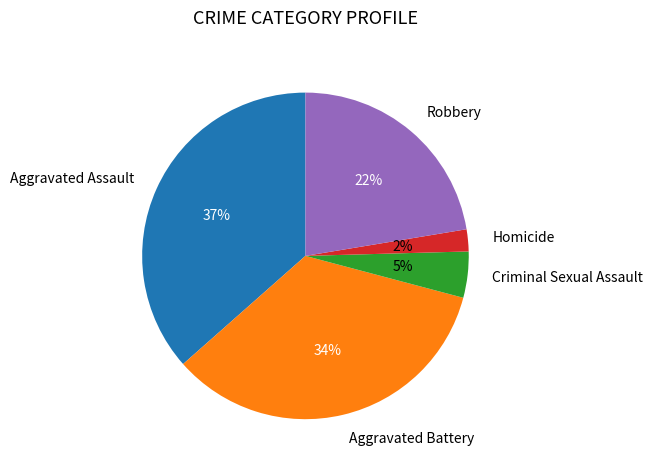

Is there a majority slice in this chart?

No